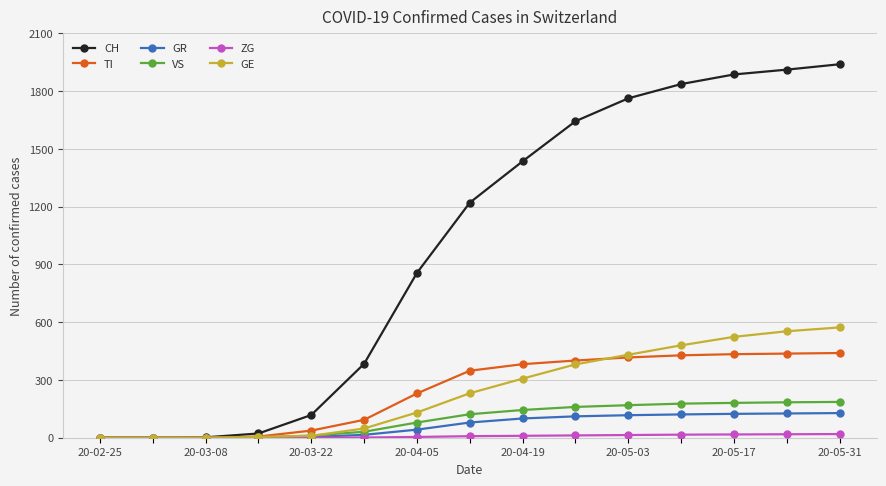

Does the chart display data point markers on the line(s)?

Yes